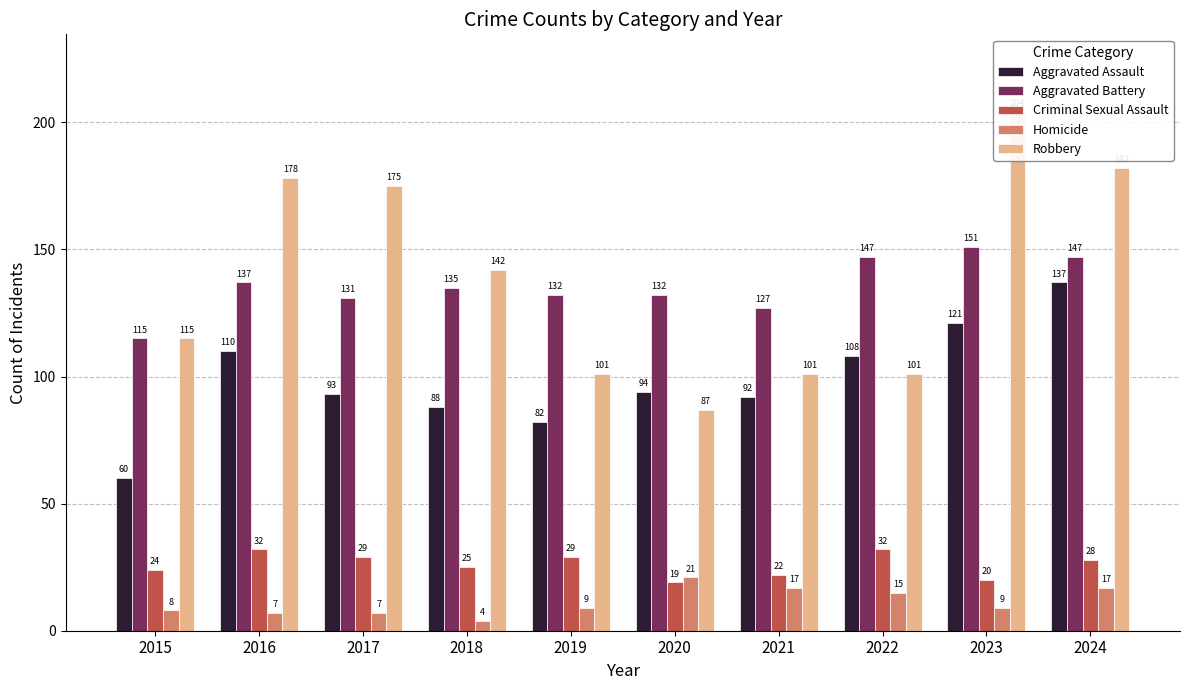

Rank the series at 2022 from highest to lowest value.

Aggravated Battery, Aggravated Assault, Robbery, Criminal Sexual Assault, Homicide